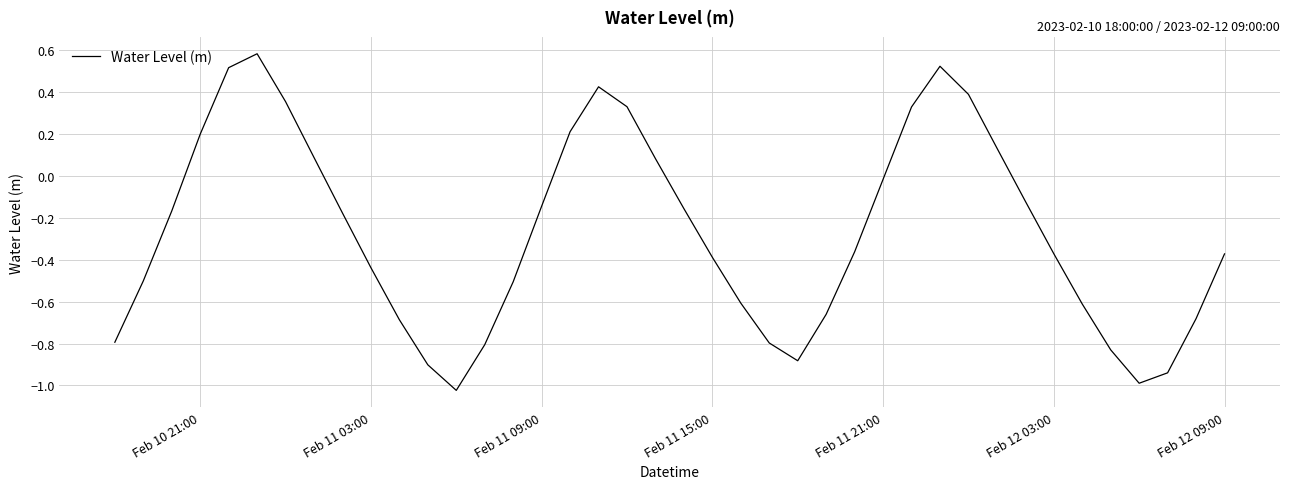

What is the maximum value shown in the chart?

0.6